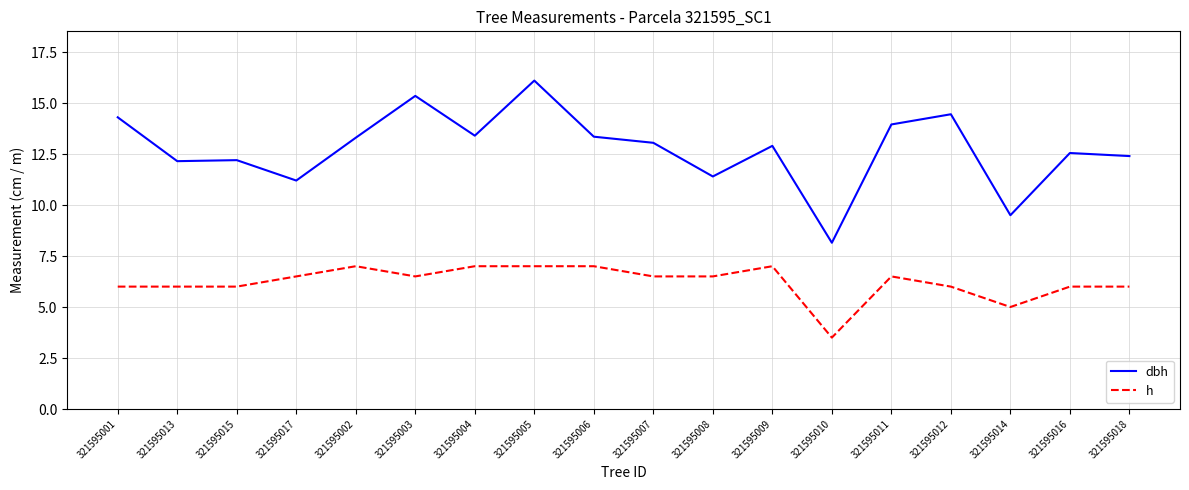

At which label is h closest to 5?

321595014